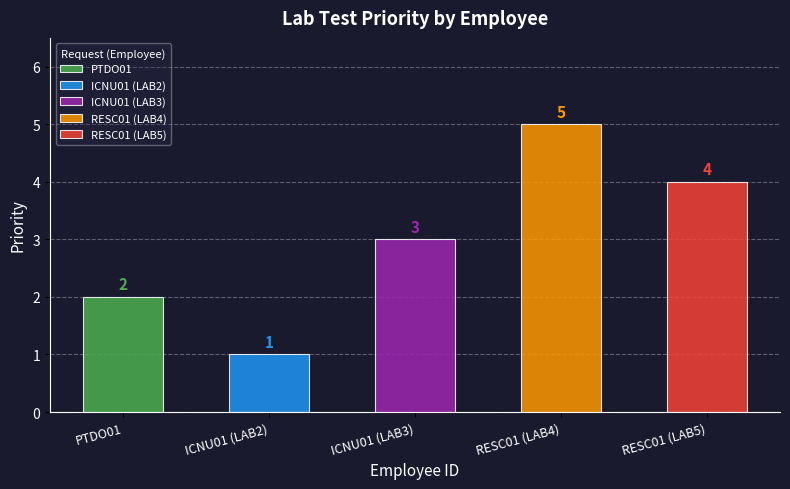

At which category does the chart reach its minimum across all series?

ICNU01